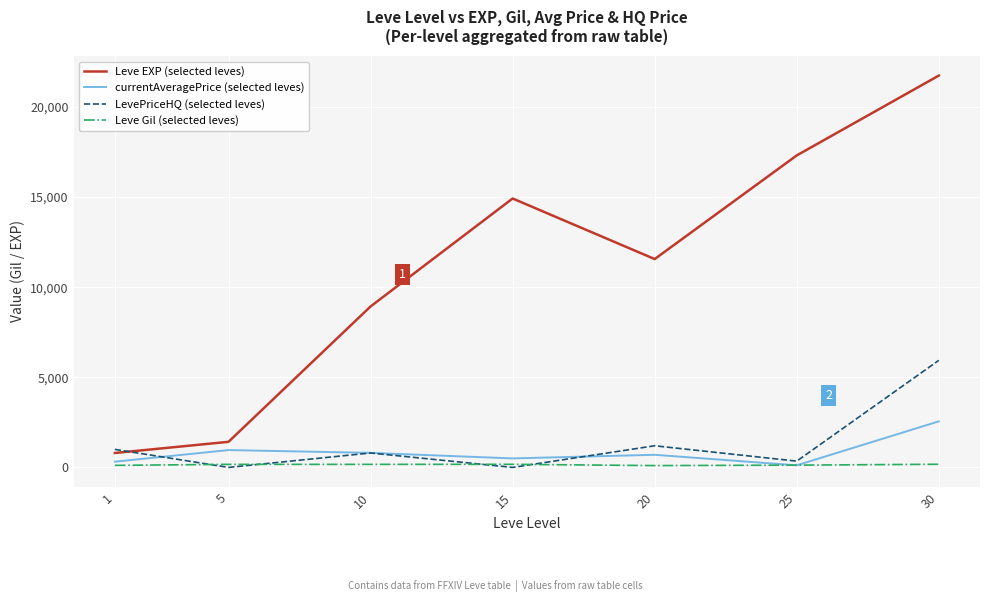

What is the total value across all series at 30?

30409.5